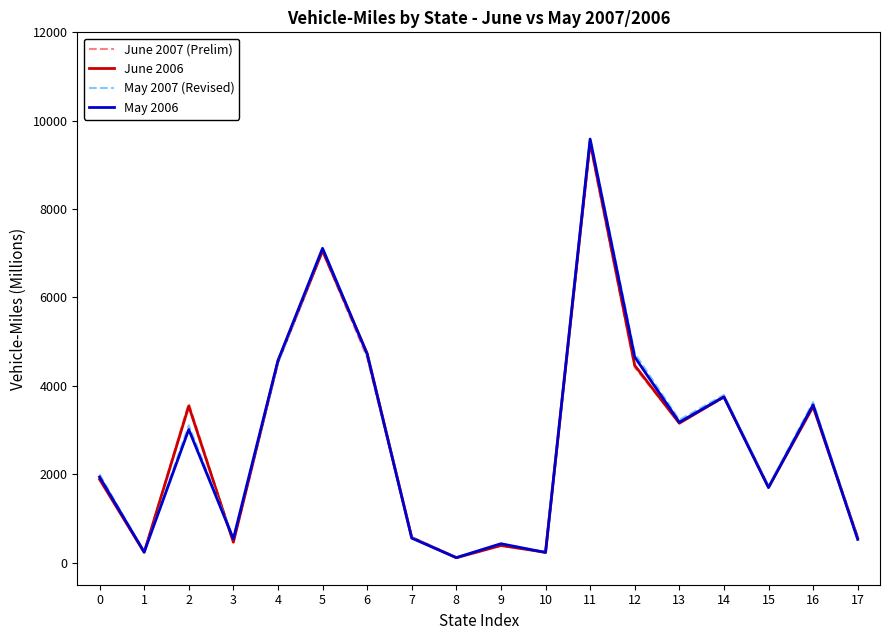

The value of June 2006 at 12 is 7563. True or false?

False